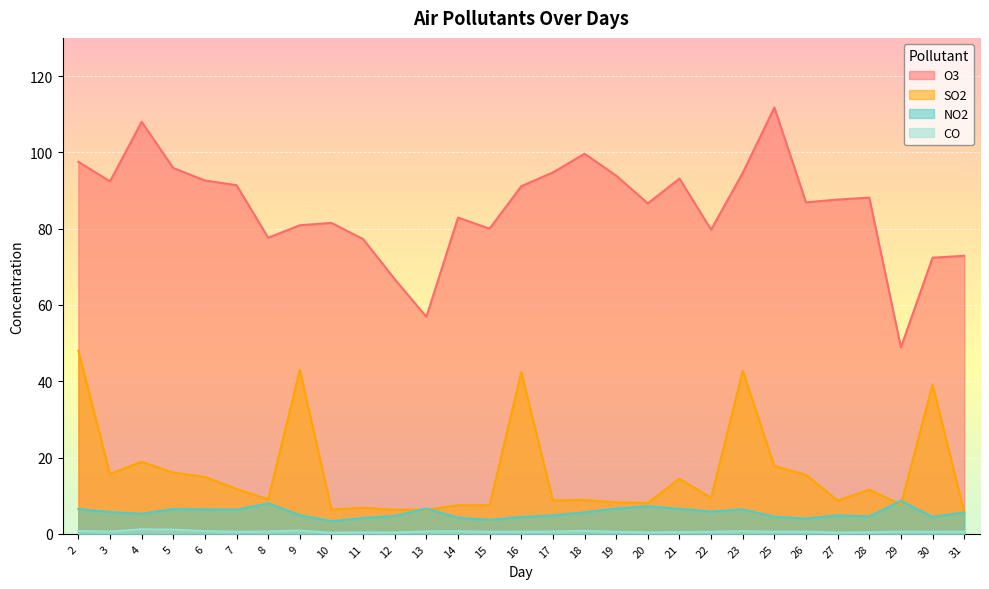

True or false: NO2 has a value of 4.5 at 28.

True